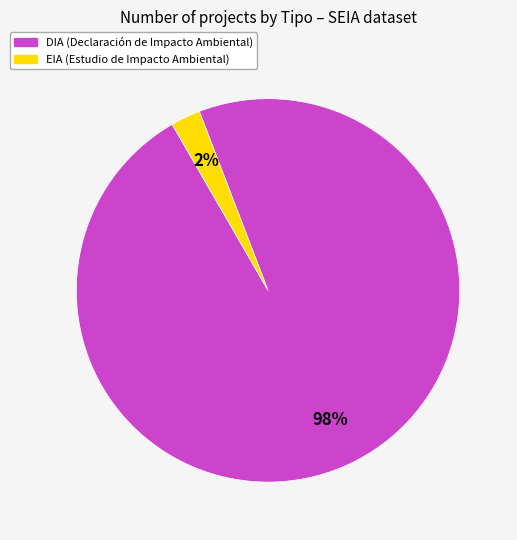

Rank the categories by value from highest to lowest.

DIA, EIA